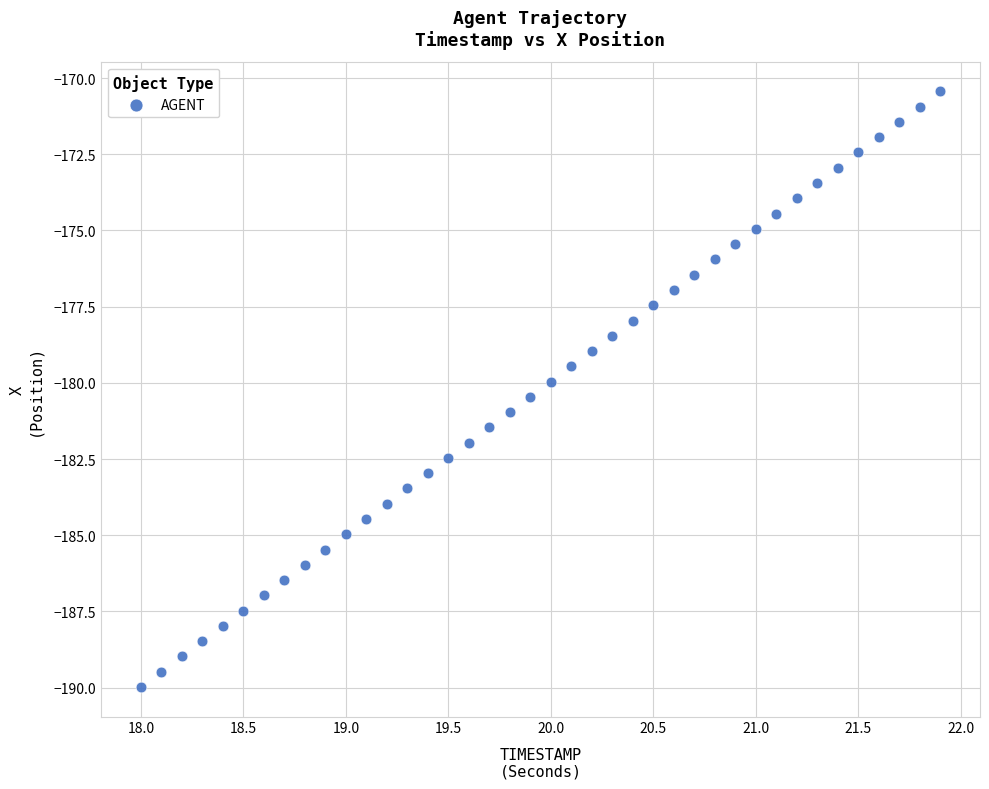

What is the range of Y values (max minus min)?

19.5